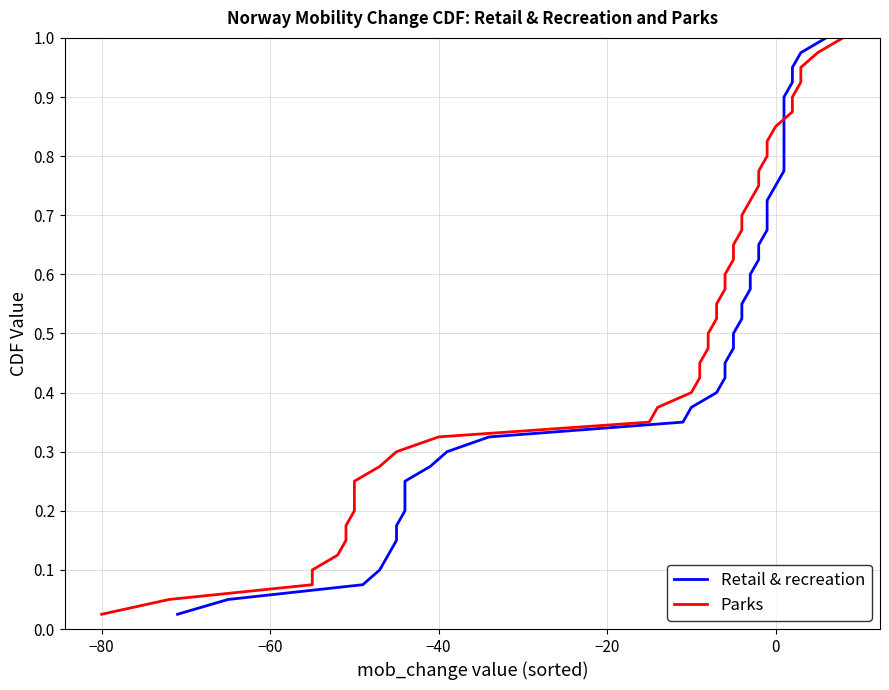

What is the difference between the maximum and minimum values in the Retail & recreation series?

1.0